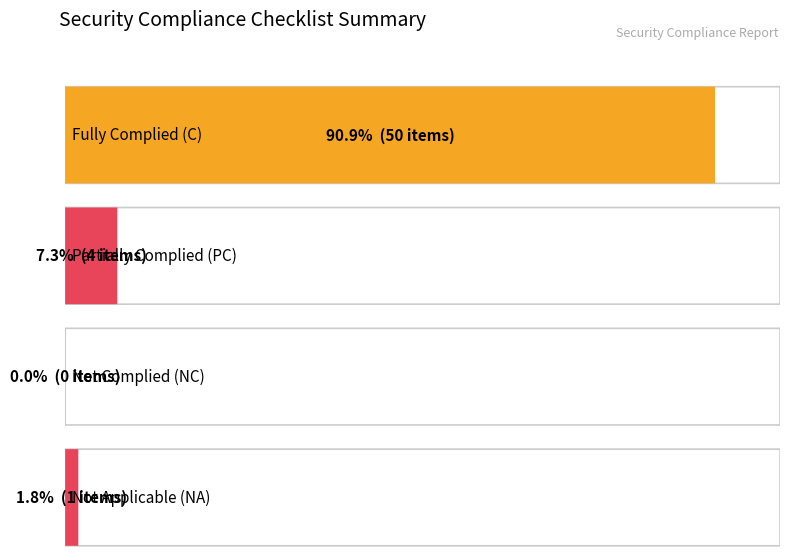

What is the sum of the values at PC and NC?

4